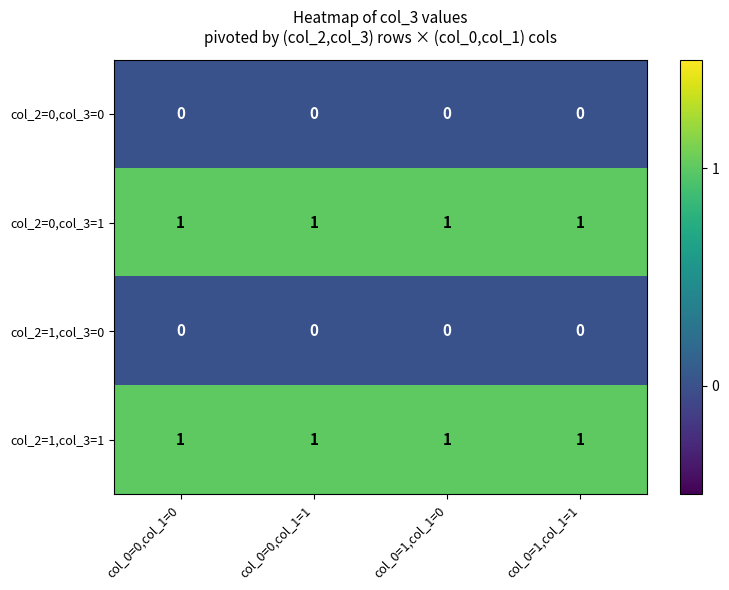

What is the total value across all series at col_0=1,col_1=1?

2